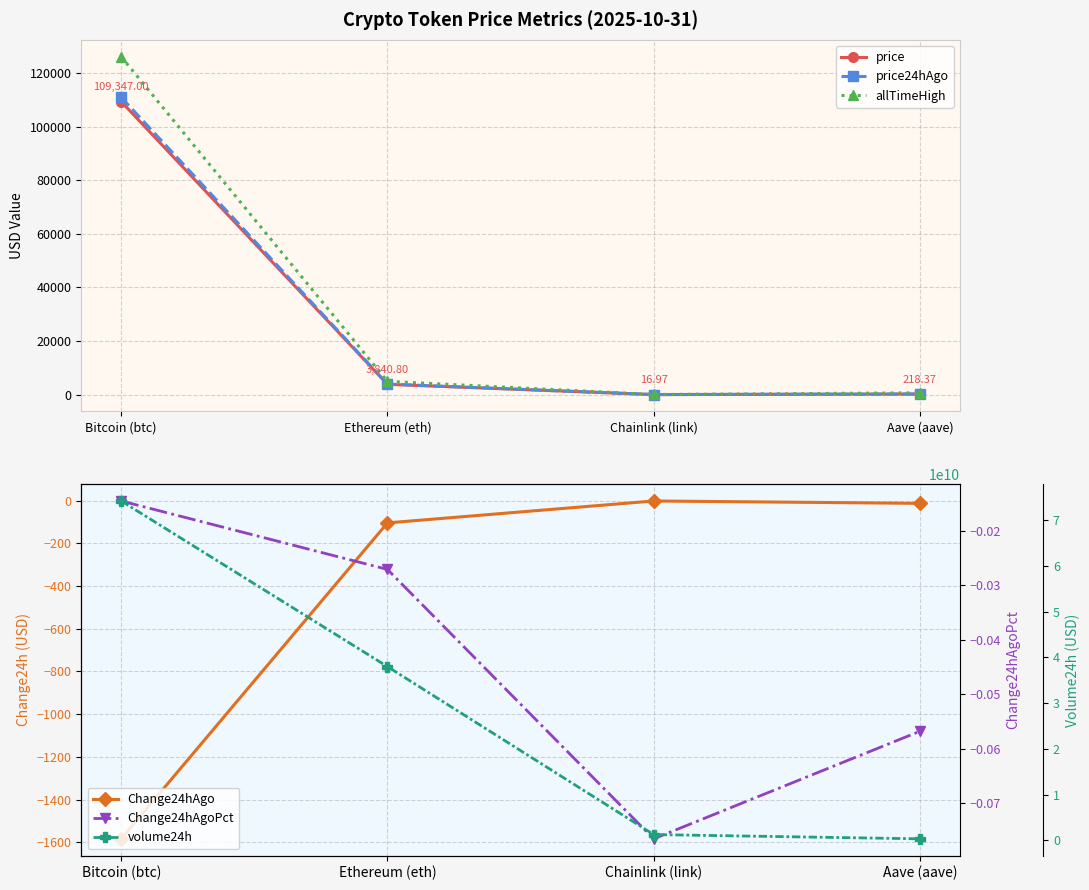

What is the label of the 3rd point from the left?

Chainlink (link)